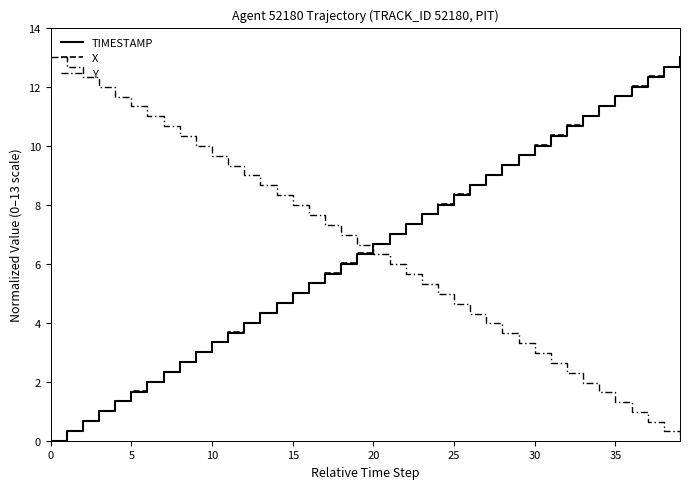

Does the chart display data point markers on the line(s)?

No